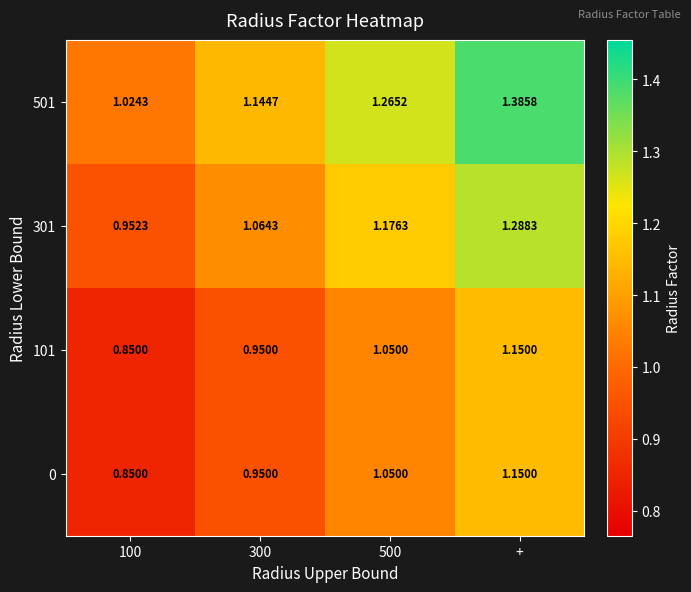

Which category has the highest value in the 101 series?

+